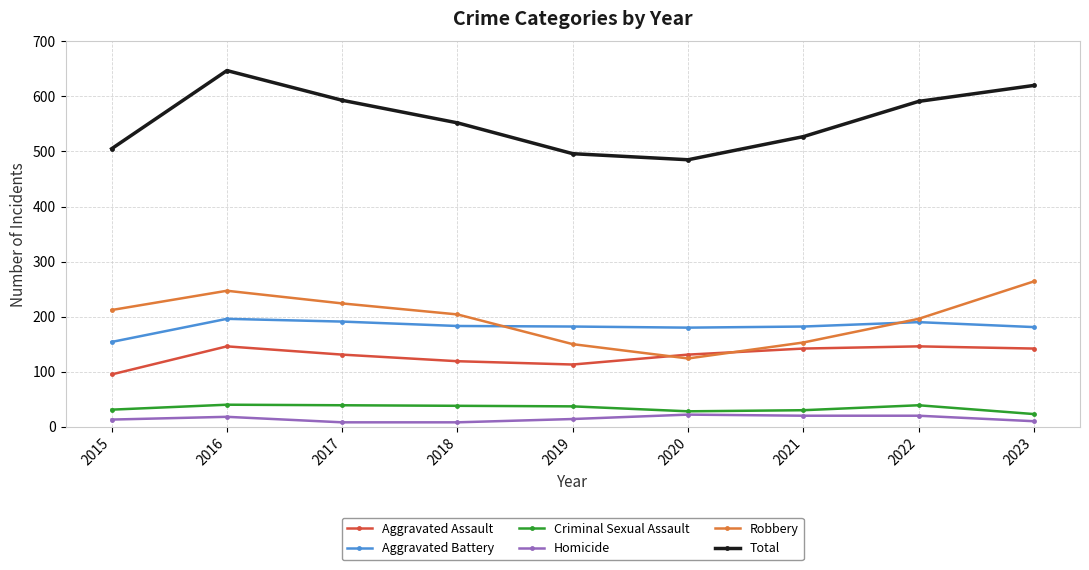

How many intersections are there between Robbery and Aggravated Assault?

2